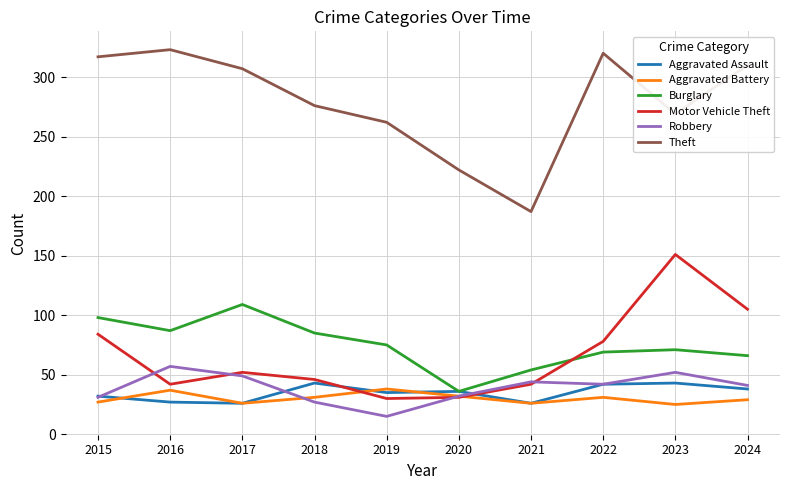

What is the maximum value for Aggravated Assault?

43